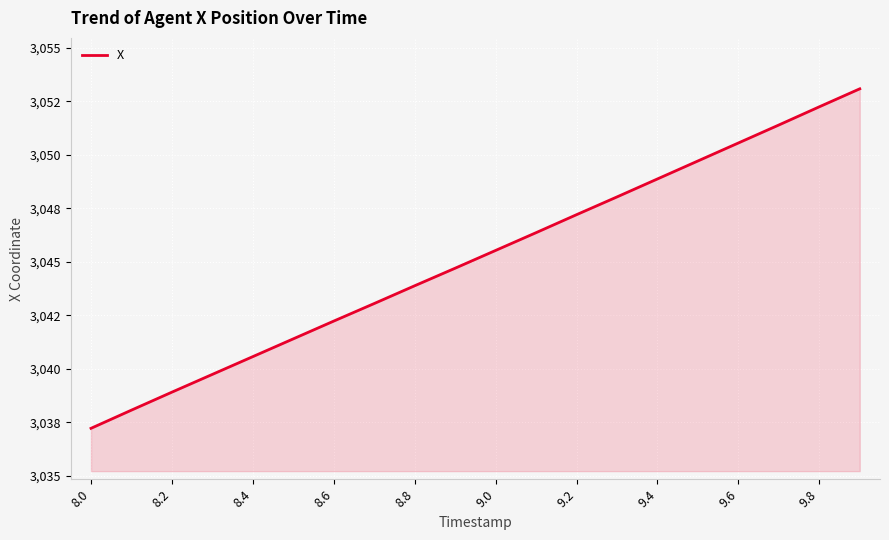

Is this an area chart (filled region under the line)?

Yes